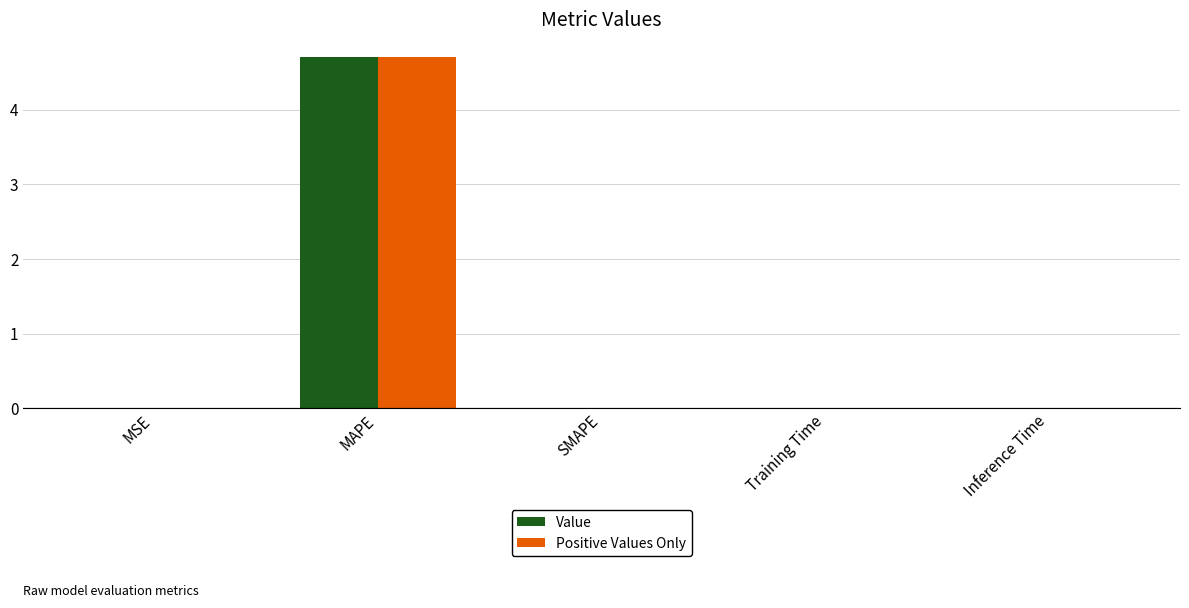

What are all the series names shown in the legend?

Value, Positive Values Only